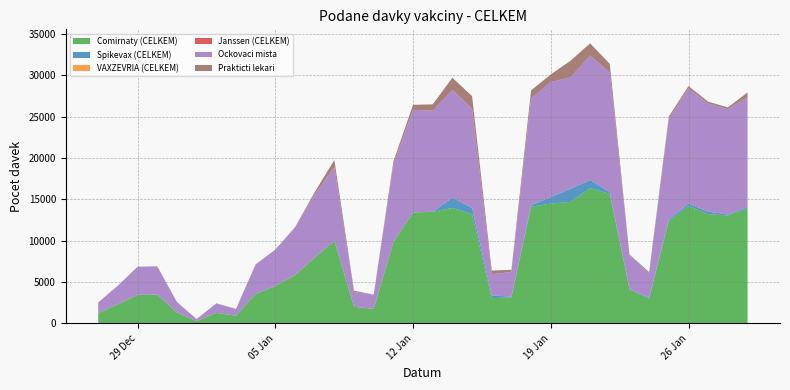

Reading right to left, what are all the values shown in this chart?

Comirnaty (CELKEM): 13908	13046	13212	14205	12384	2989	4123	15659	16370	14688	14485	14110	3154	3052	13200	13959	13495	13402	9816	1759	2018	9969	7963	5836	4500	3591	919	1273	264	1306	3493	3456	2299	1272
Spikevax (CELKEM): 152	121	303	275	200	124	41	197	959	1582	776	177	89	326	762	1233	0	0	0	0	0	0	0	0	1	3	0	0	1	0	0	0	0	0
VAXZEVRIA (CELKEM): 0	0	0	0	0	0	0	0	0	0	0	0	0	0	0	0	0	0	0	0	0	0	0	0	0	0	0	0	0	0	0	0	0	0
Janssen (CELKEM): 0	0	0	0	0	0	0	0	0	0	0	0	0	0	0	0	0	0	0	0	0	0	0	0	0	0	0	0	0	0	0	0	0	0
Ockovaci mista: 13281	12727	13061	13927	12161	2964	4093	14461	15057	13475	13921	12905	2973	2585	11998	13030	12216	12418	9384	1722	1768	8931	7648	5758	4422	3546	836	1157	261	1284	3410	3399	2272	1268
Prakticti lekari: 578	219	226	279	264	130	71	1057	1467	2003	910	982	270	432	1509	1477	768	605	365	0	175	857	251	34	1	4	0	2	3	1	4	1	0	3